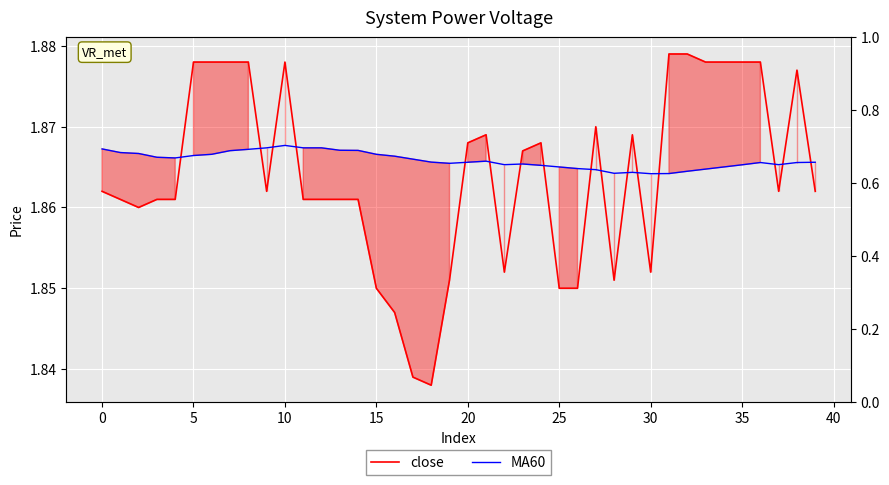

What is the highest value of the MA60 series?

1.9